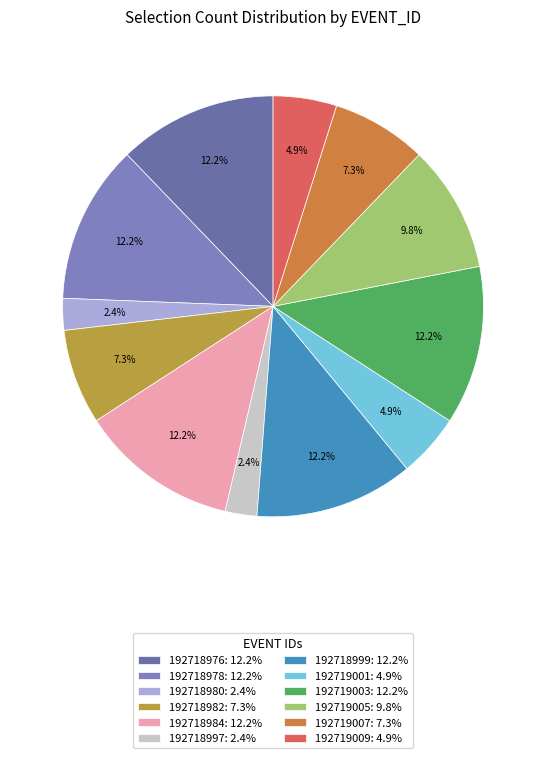

How many segments does this pie chart have?

12